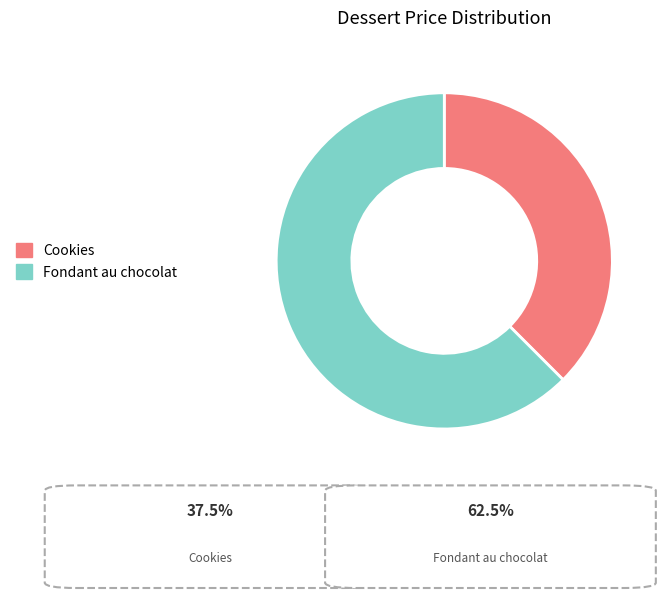

Which has a higher value, Fondant au chocolat or Cookies?

Fondant au chocolat